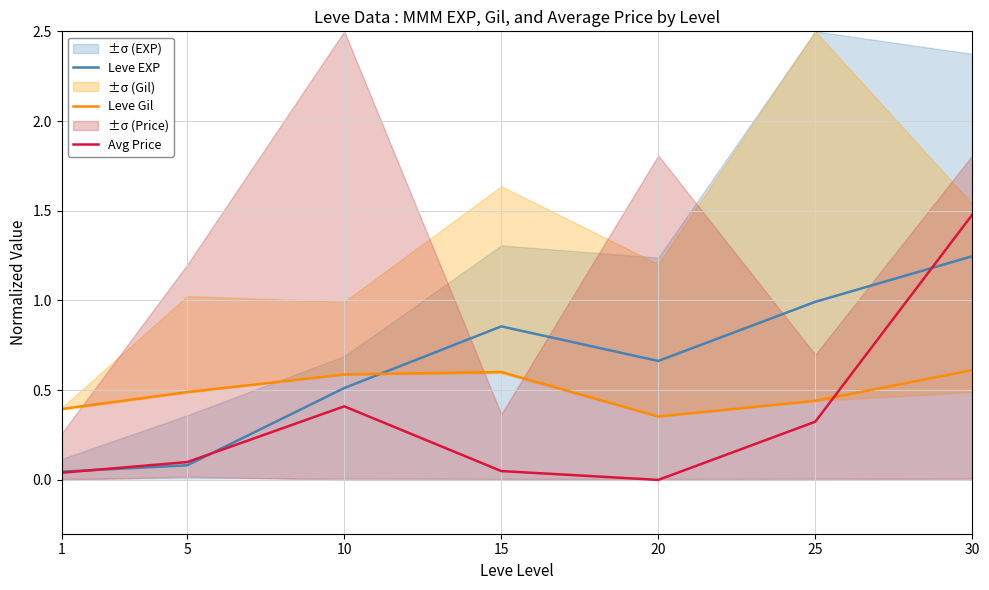

How many lines are shown in the chart?

3